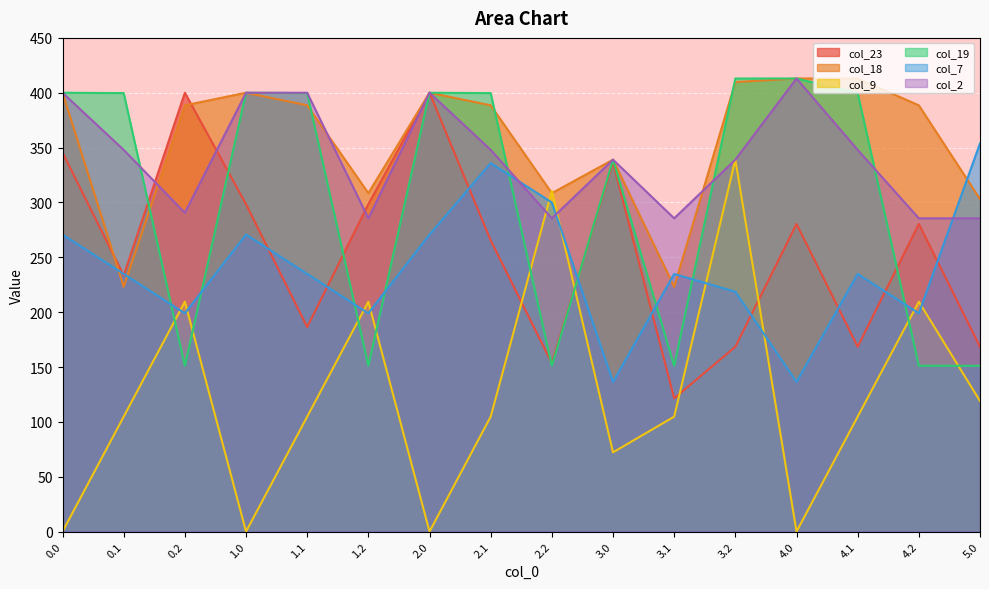

How many interior local valleys does the col_23 series have?

5